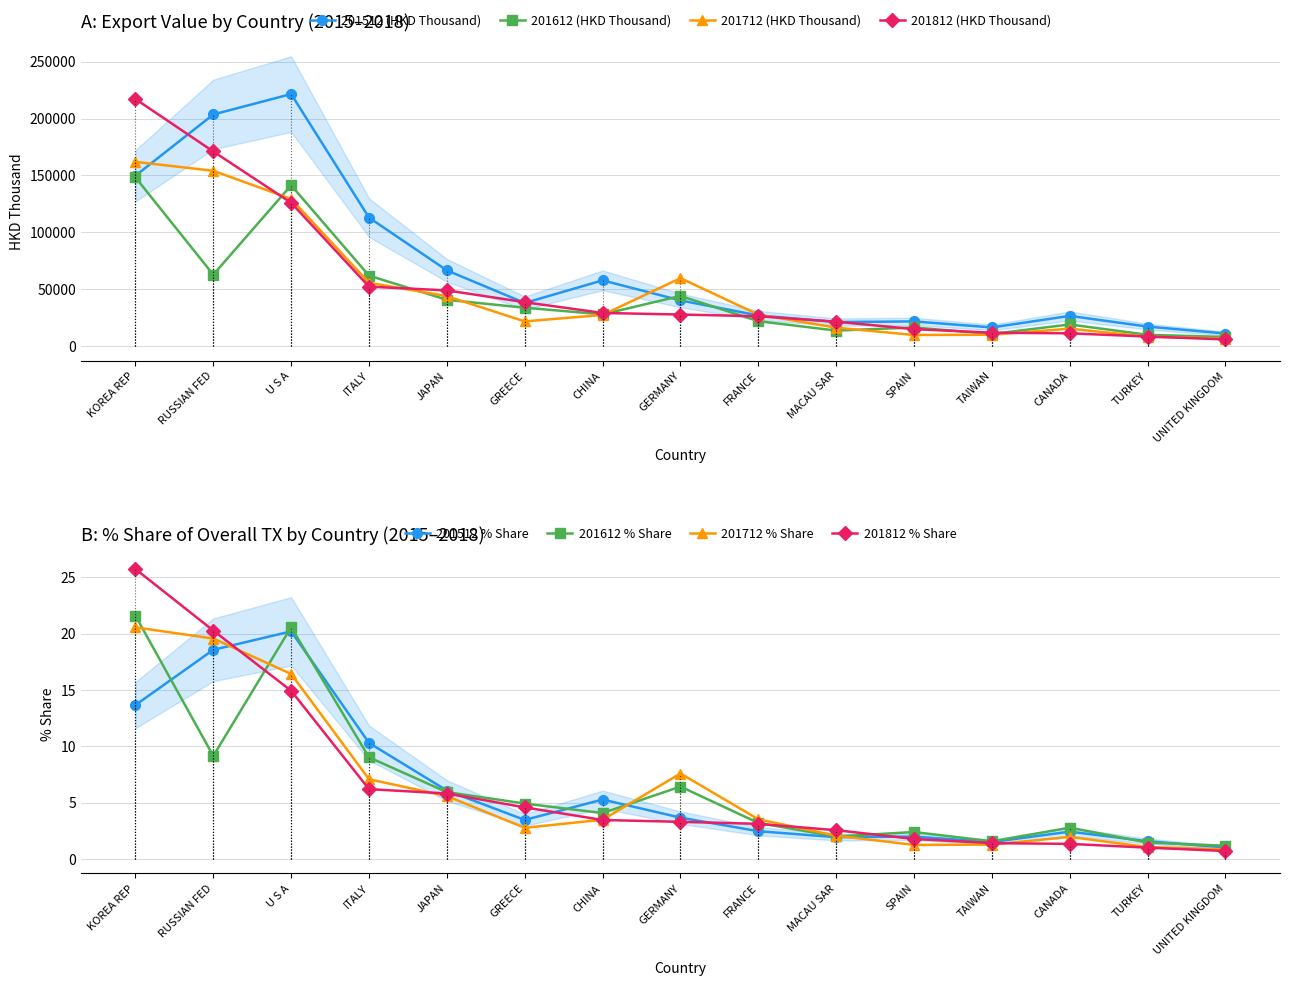

What is the average value of the 201712 (HKD Thousand) series?

49894.5